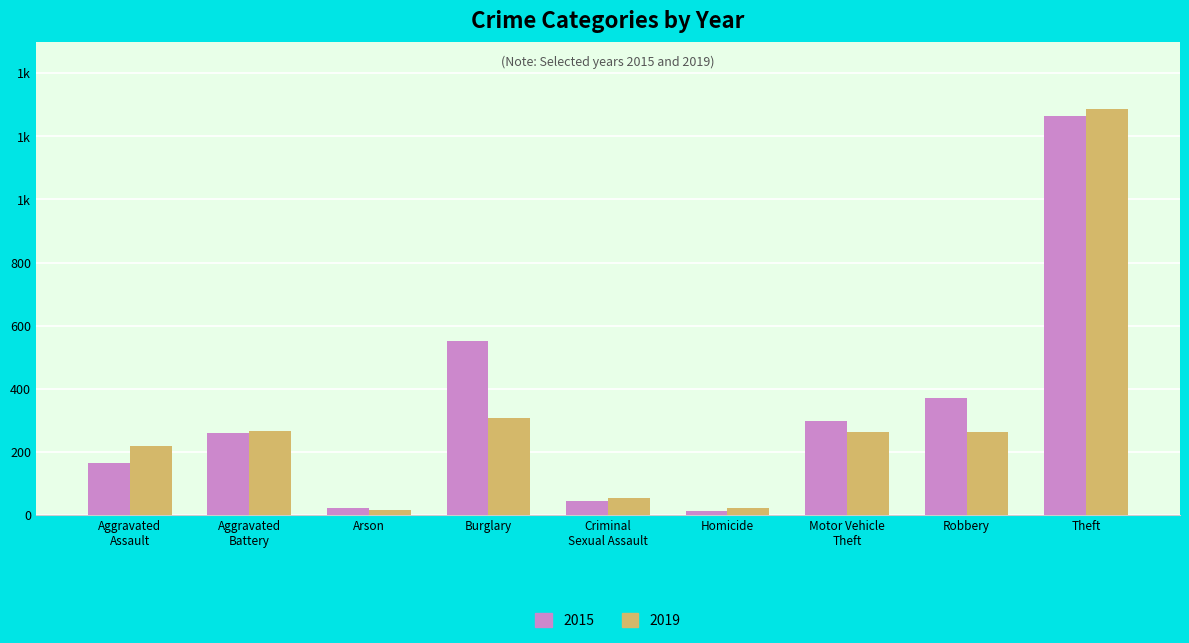

What is the sum of all 2015 values?

2988